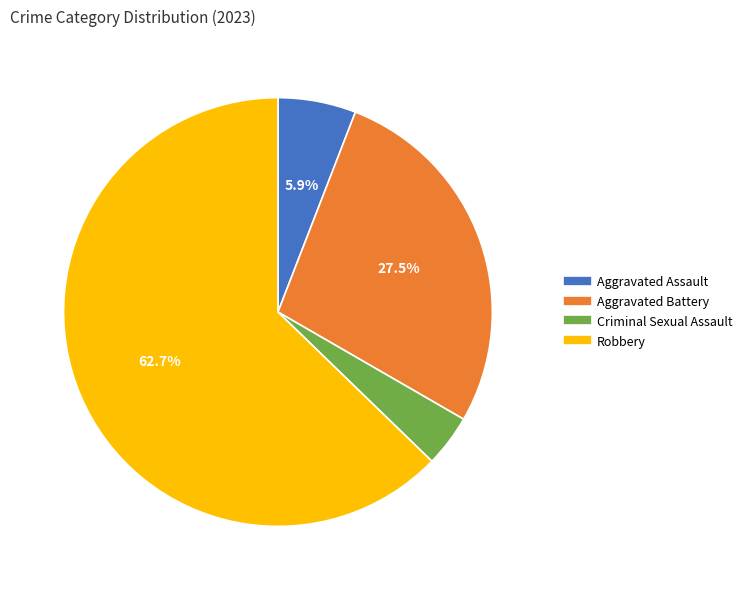

The Criminal Sexual Assault slice represents 4% of the pie. True or false?

True